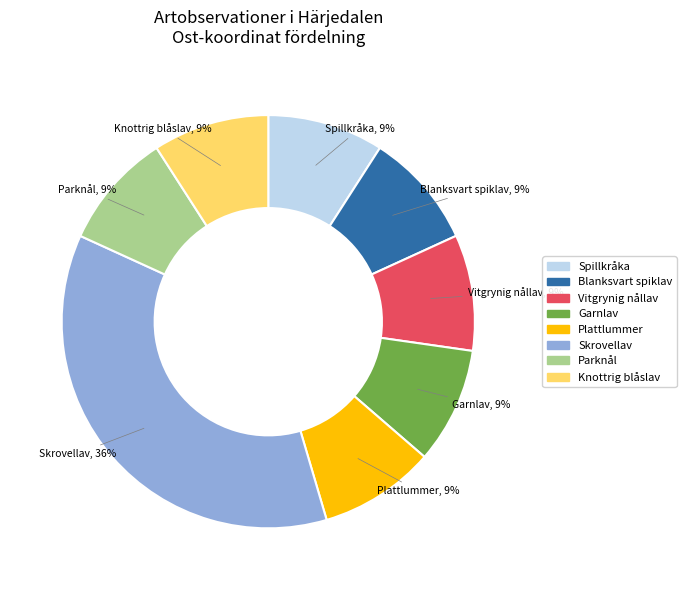

What percentage is the Vitgrynig nållav slice, to the nearest percent?

9%